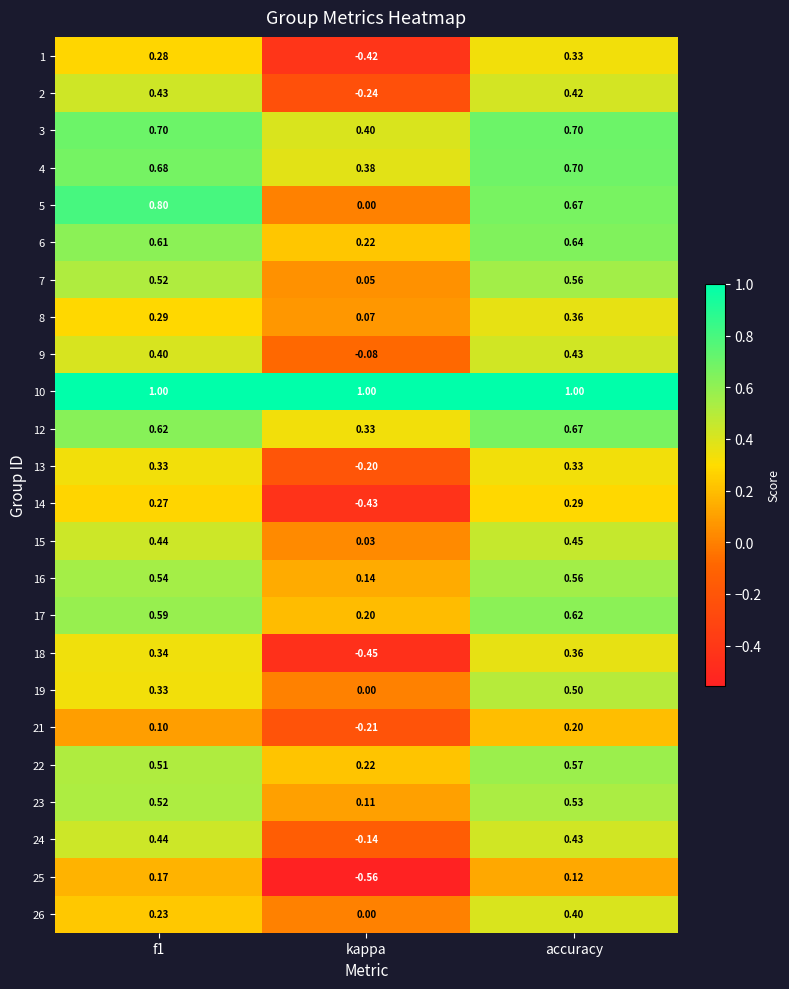

Is the value of 3 at accuracy greater than the value of 16 at f1?

Yes